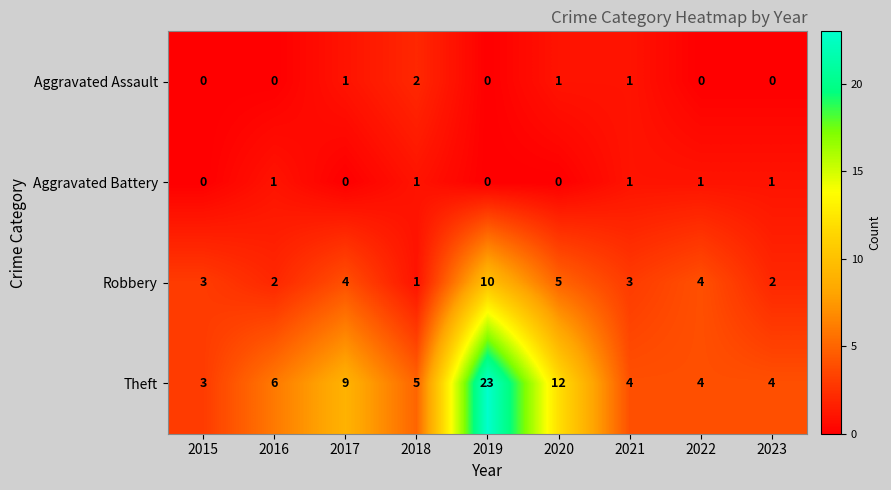

Which label corresponds to the largest value in the chart?

2019